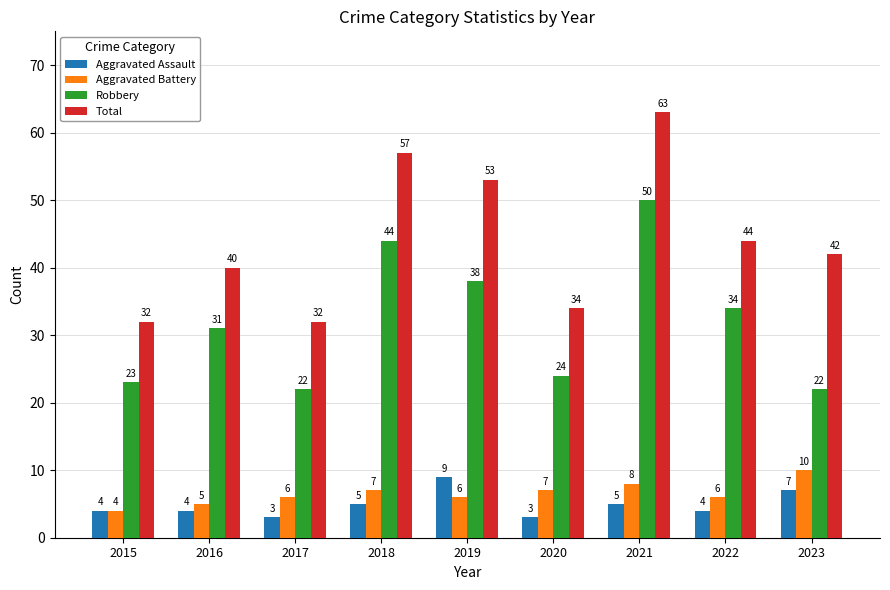

Is the value of Aggravated Battery at 2023 greater than the value of Robbery at 2023?

No